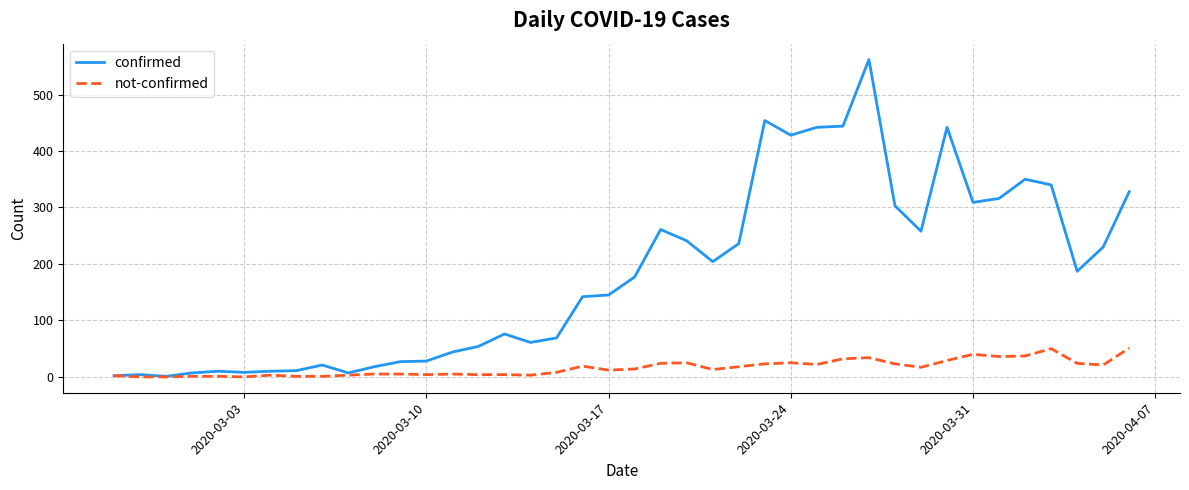

Rank the series by their average value, from lowest to highest.

not-confirmed, confirmed